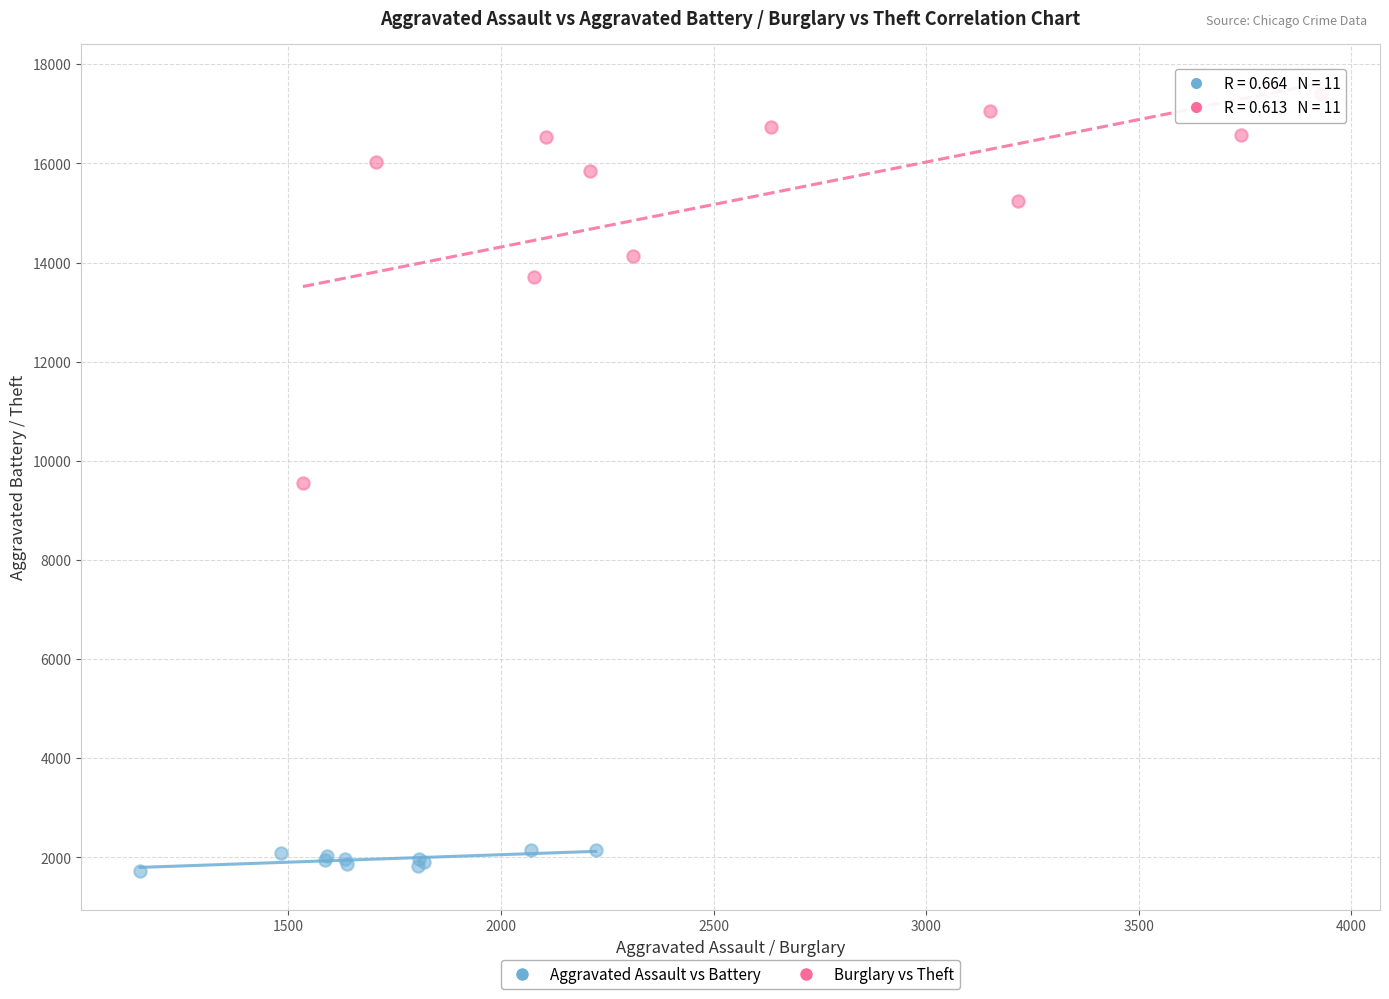

What are all the series names shown in the legend?

Aggravated Assault vs Battery, Burglary vs Theft